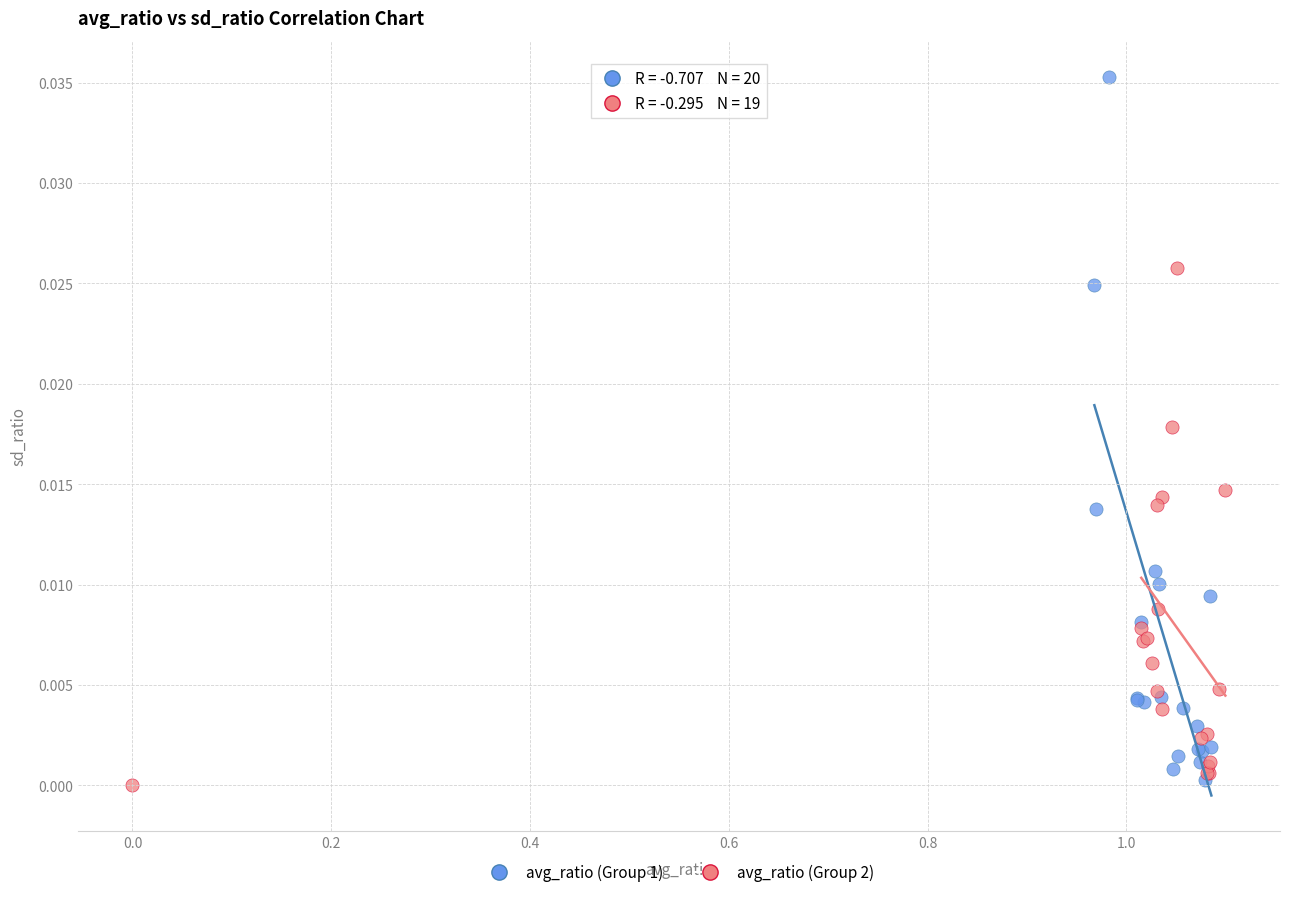

Which series has the widest spread of Y values?

avg_ratio (Group 1)